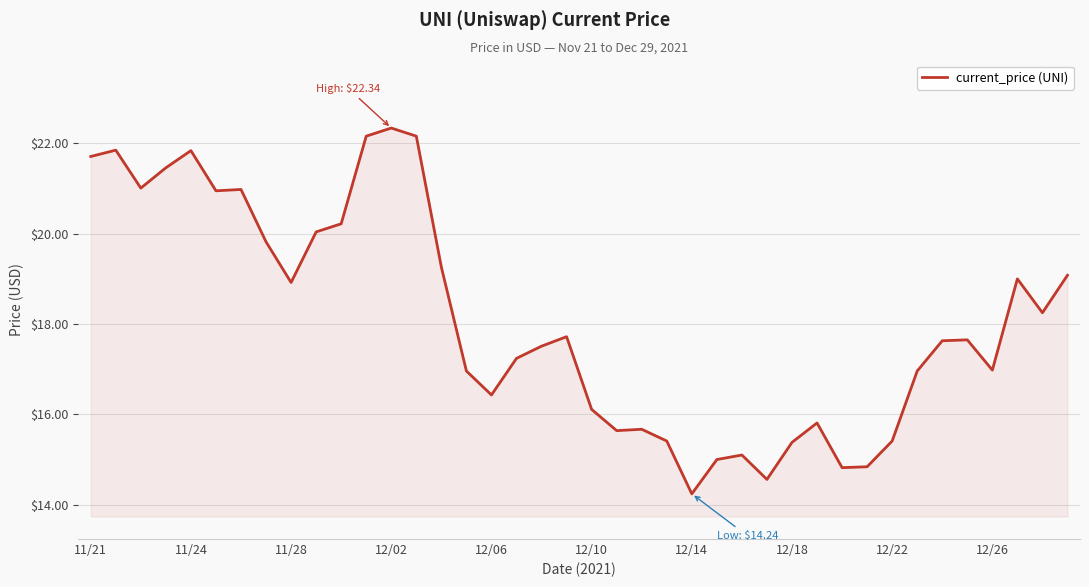

What is the difference between the maximum and minimum values?

8.1